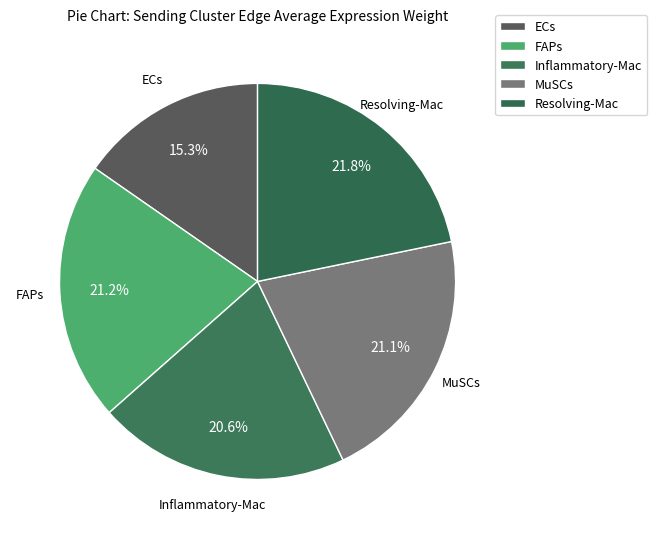

What is the ratio of the value at MuSCs to the value at Inflammatory-Mac?

1.0